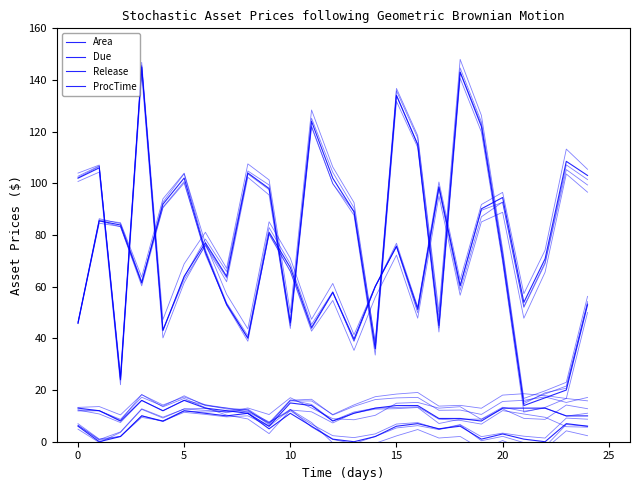

True or false: Due and ProcTime intersect in this chart.

False